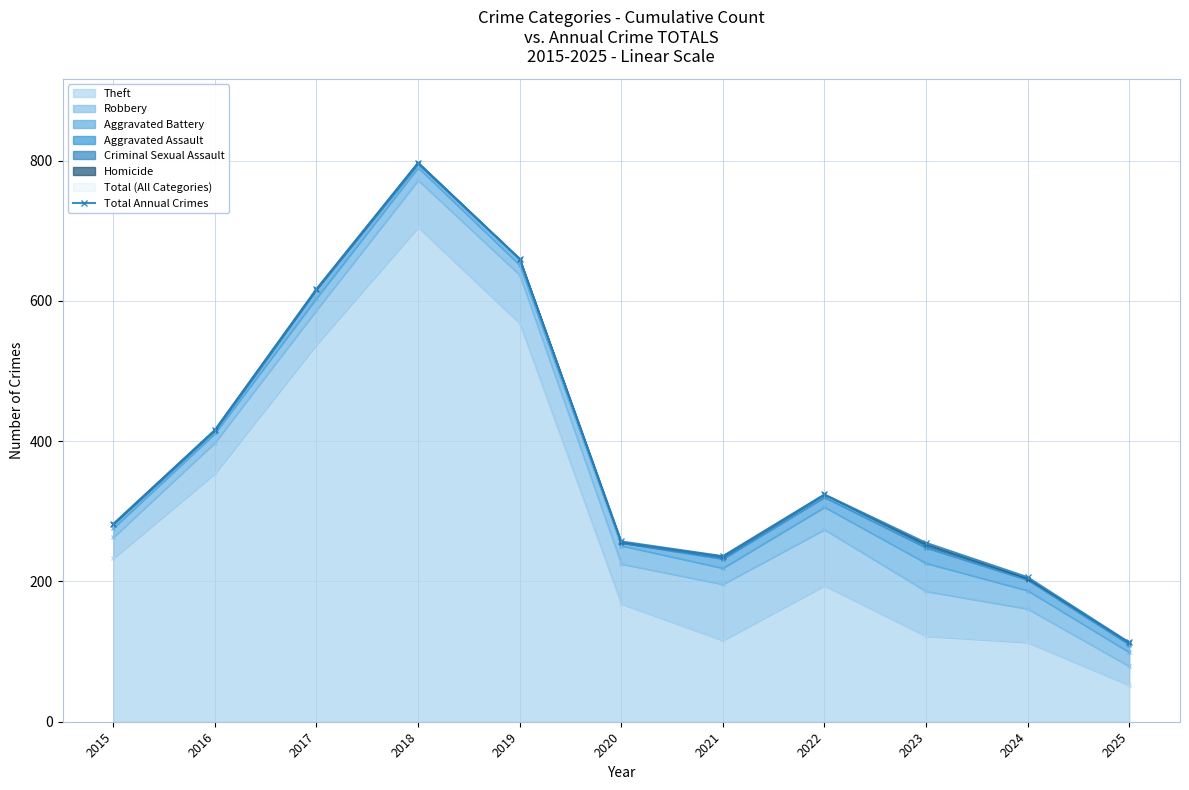

At which label is the value closest to 455?

2016